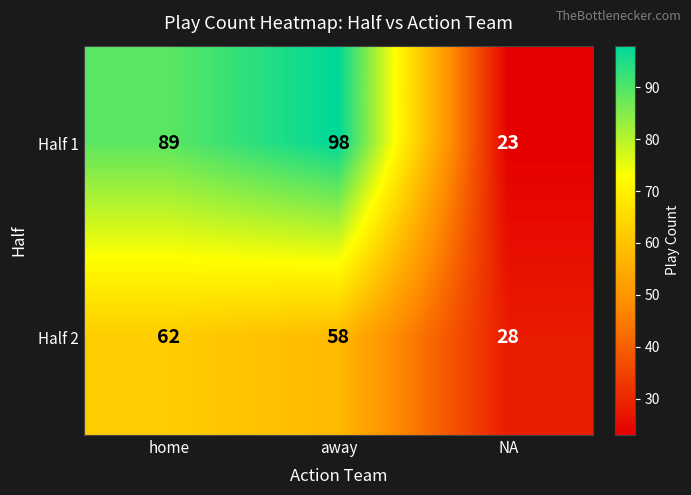

The value of Half 1 at home is 29. True or false?

False